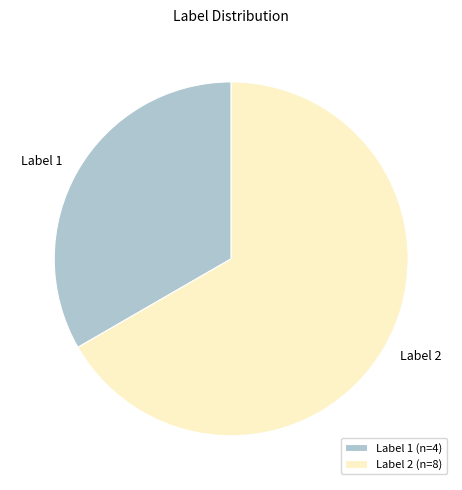

Which has a higher value, Label 2 or Label 1?

Label 2